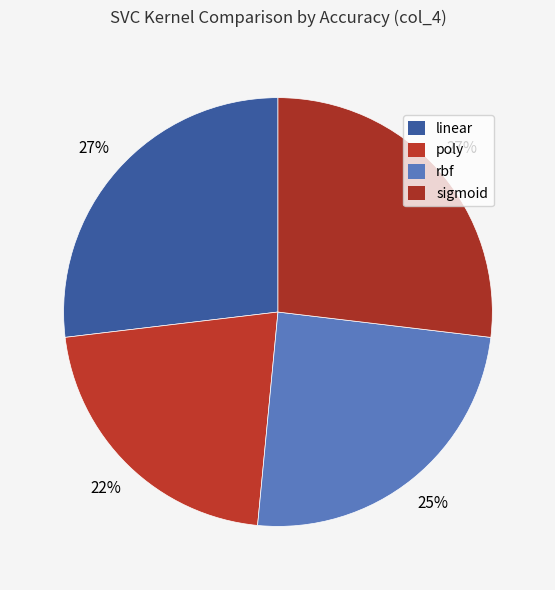

What percentage is the linear slice, to the nearest percent?

27%